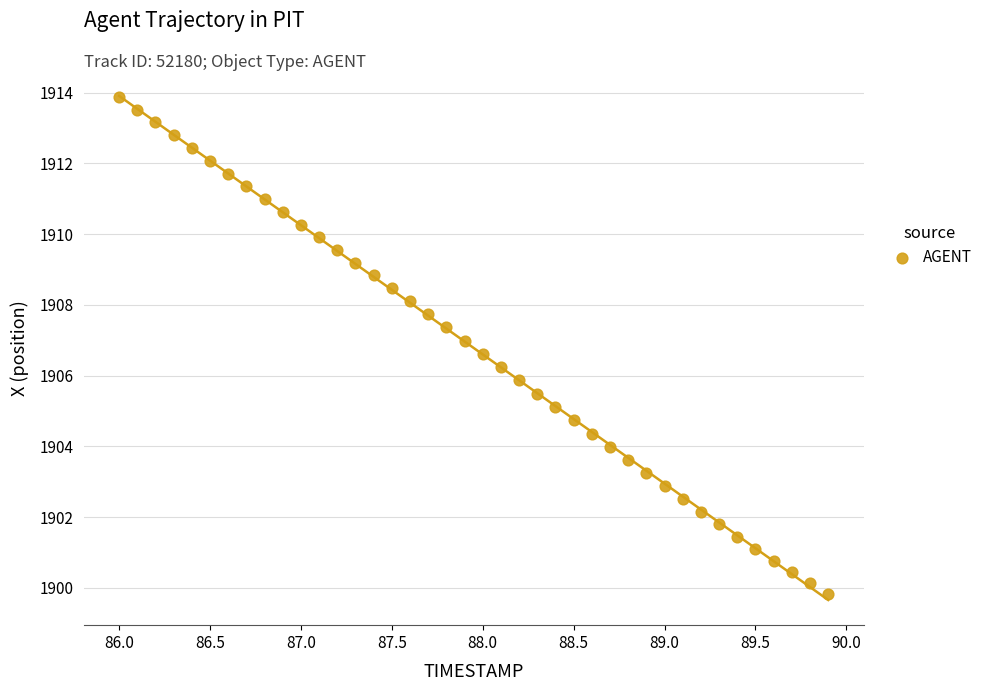

What is the range of X values (max minus min)?

3.9